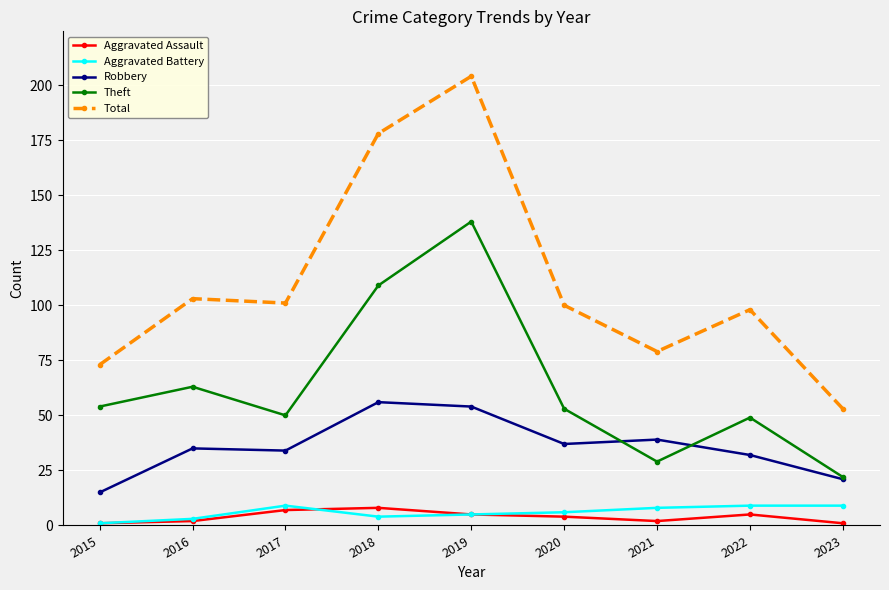

Count the number of data series in this chart.

5